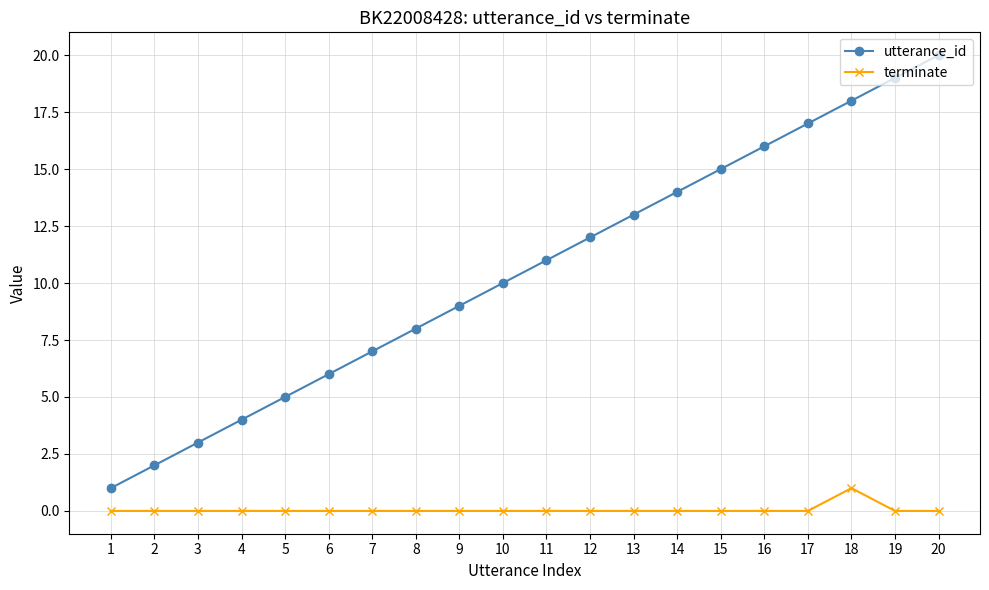

What is the maximum value shown in the chart?

20